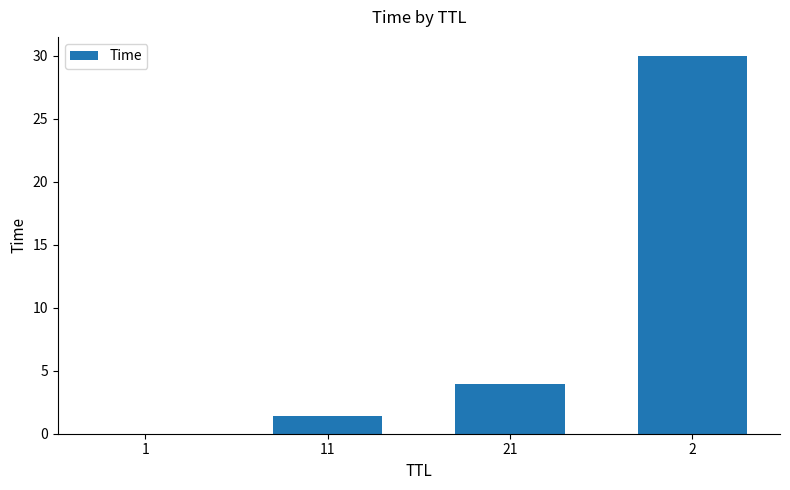

Count the number of data series in this chart.

1